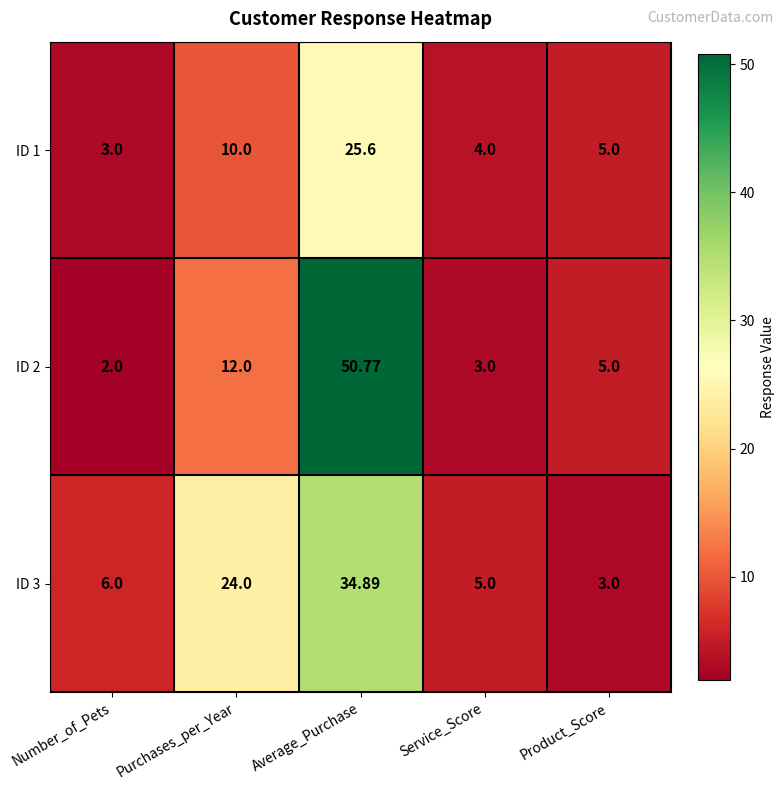

How many categories are shown in the chart?

5